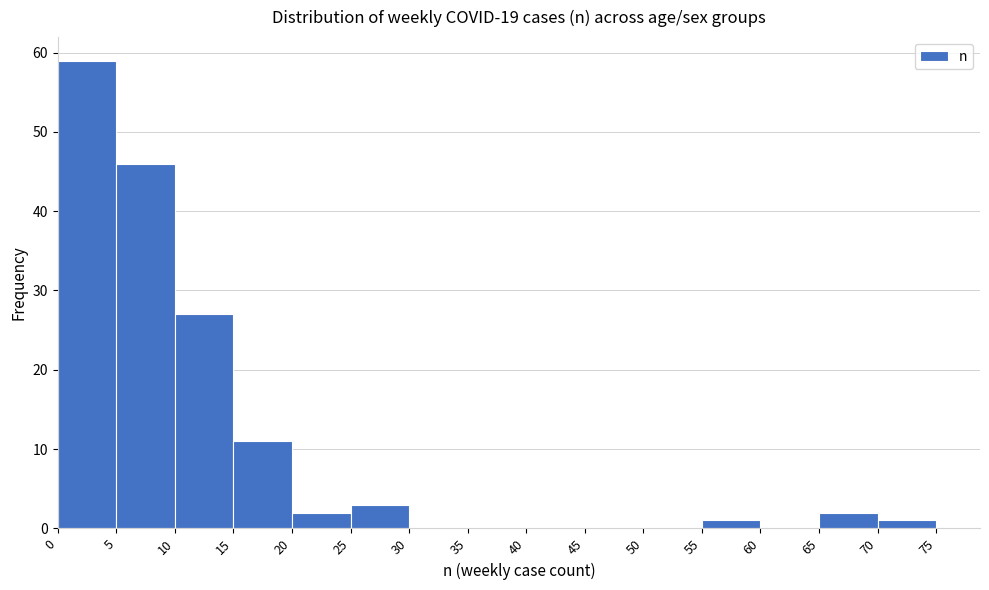

What is the height of the bar covering 20 to 25 on the x-axis? The values are not printed on the chart, so give them approximately, as read against the axis.

2